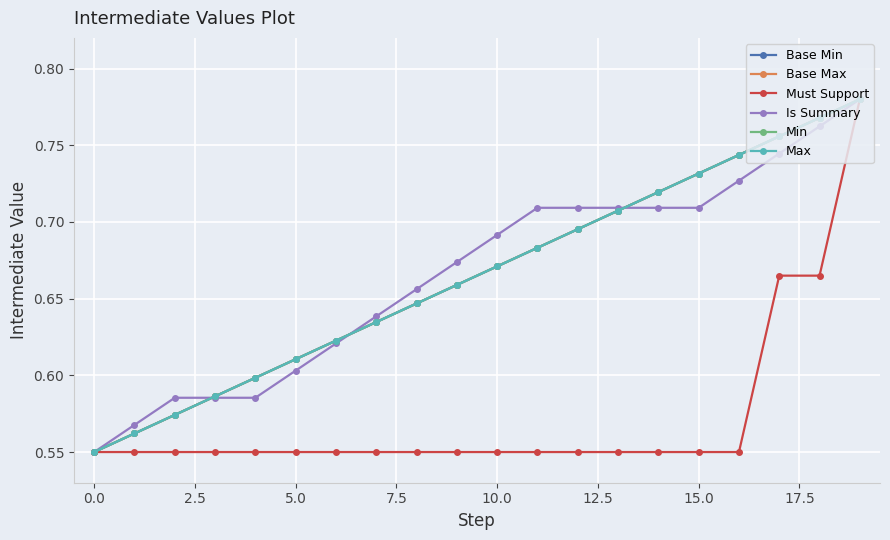

What is the difference between the maximum and minimum values in the Min series?

0.2